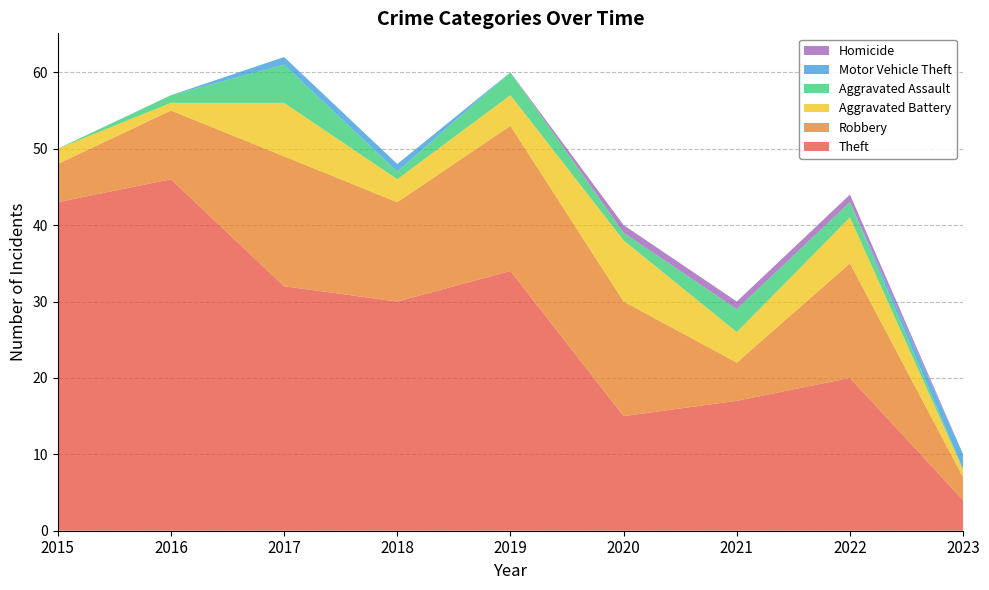

Reading left to right, list all the values displayed in this chart.

Theft: 2015=43	2016=46	2017=32	2018=30	2019=34	2020=15	2021=17	2022=20	2023=4
Robbery: 2015=5	2016=9	2017=17	2018=13	2019=19	2020=15	2021=5	2022=15	2023=3
Aggravated Battery: 2015=2	2016=1	2017=7	2018=3	2019=4	2020=8	2021=4	2022=6	2023=1
Aggravated Assault: 2015=0	2016=1	2017=5	2018=1	2019=3	2020=1	2021=3	2022=2	2023=0
Motor Vehicle Theft: 2015=0	2016=0	2017=1	2018=1	2019=0	2020=0	2021=0	2022=0	2023=2
Homicide: 2015=0	2016=0	2017=0	2018=0	2019=0	2020=1	2021=1	2022=1	2023=0